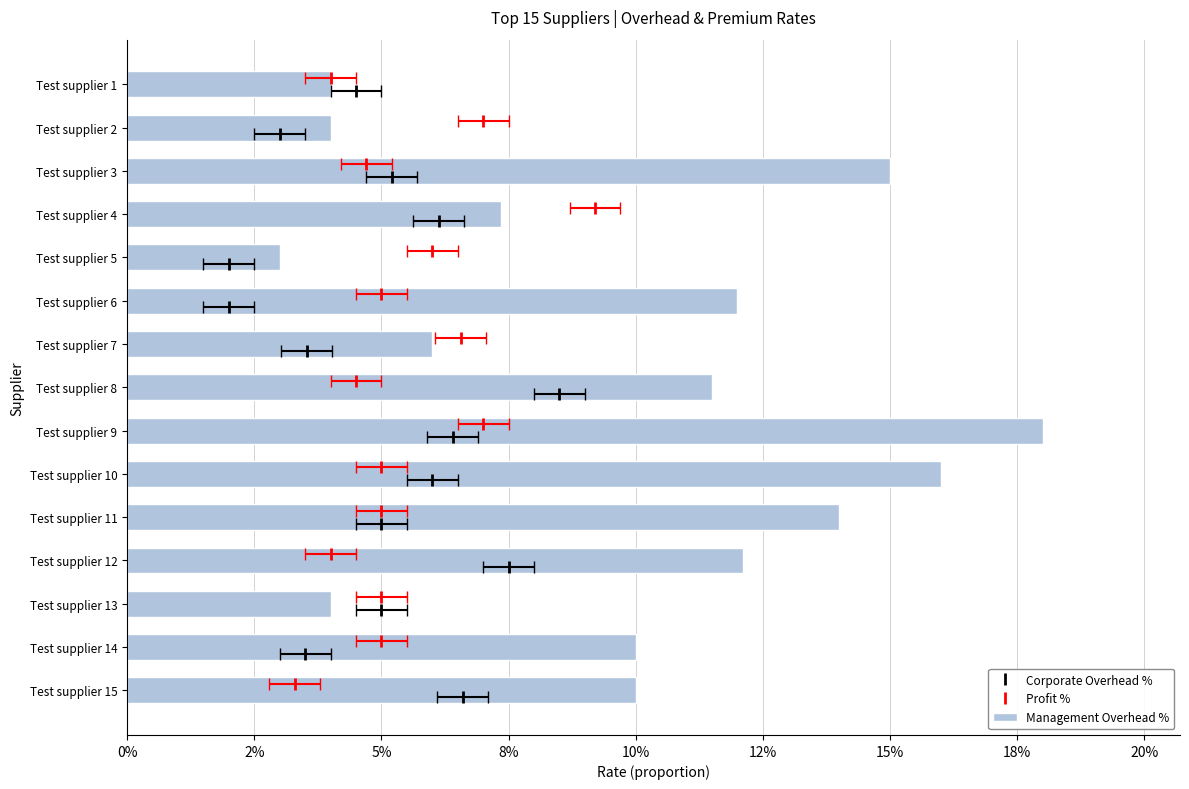

How many groups of bars are there?

15